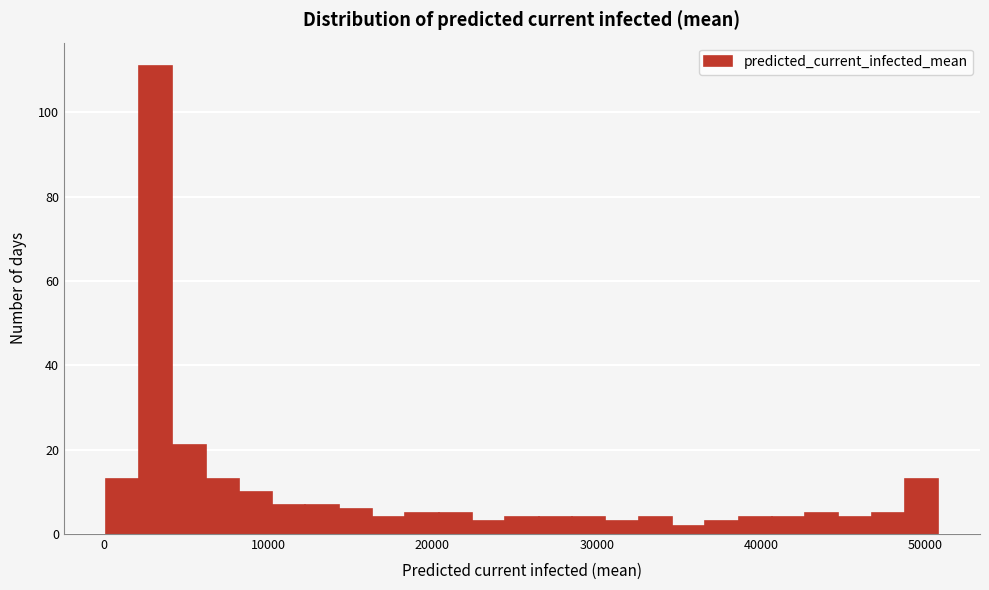

Read against the x-axis, roughly where is the centre of the tallest bar?

3000